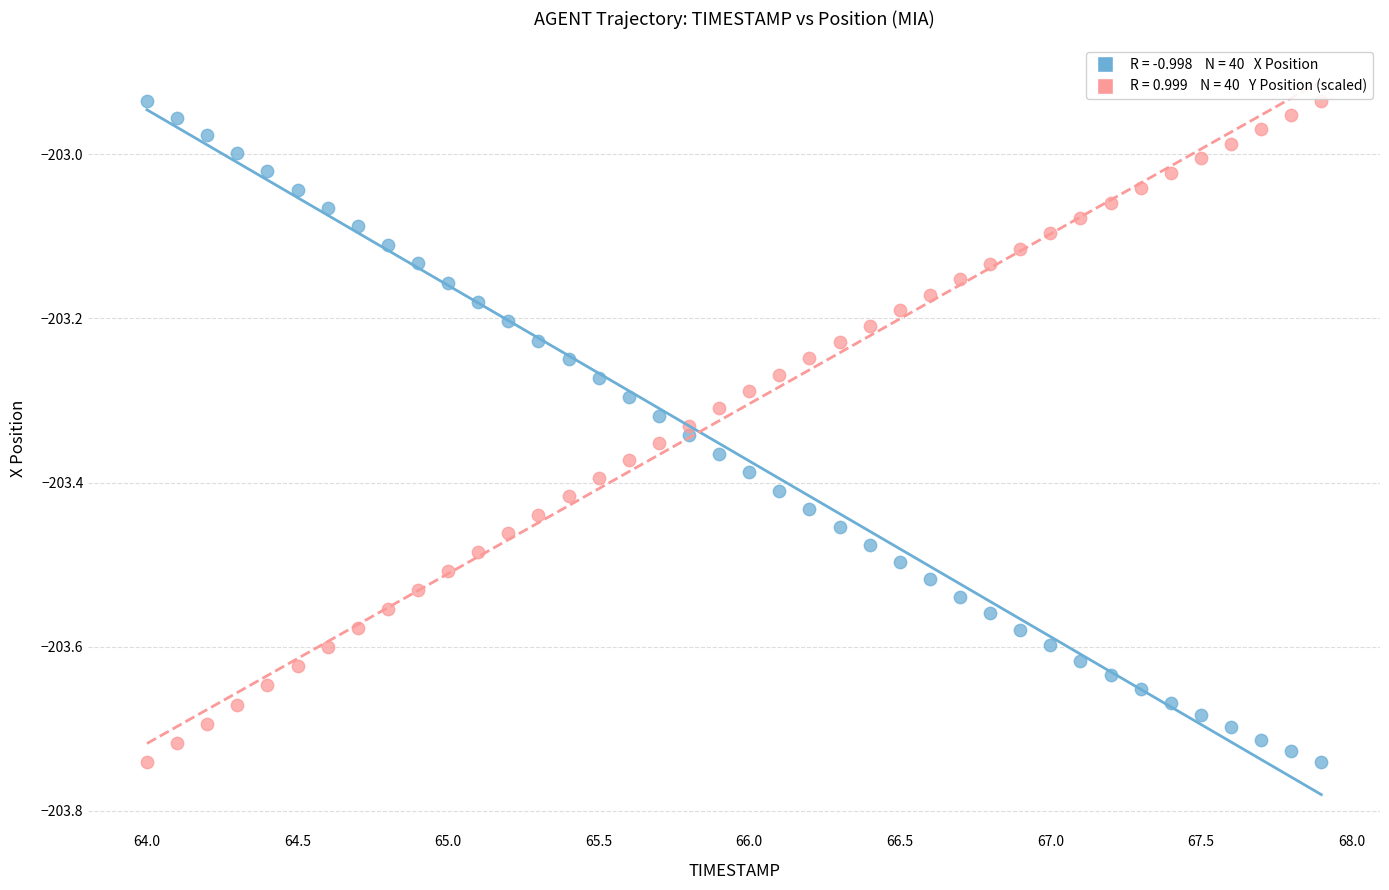

Across all data points, what is the range of X values (max minus min)?

3.9